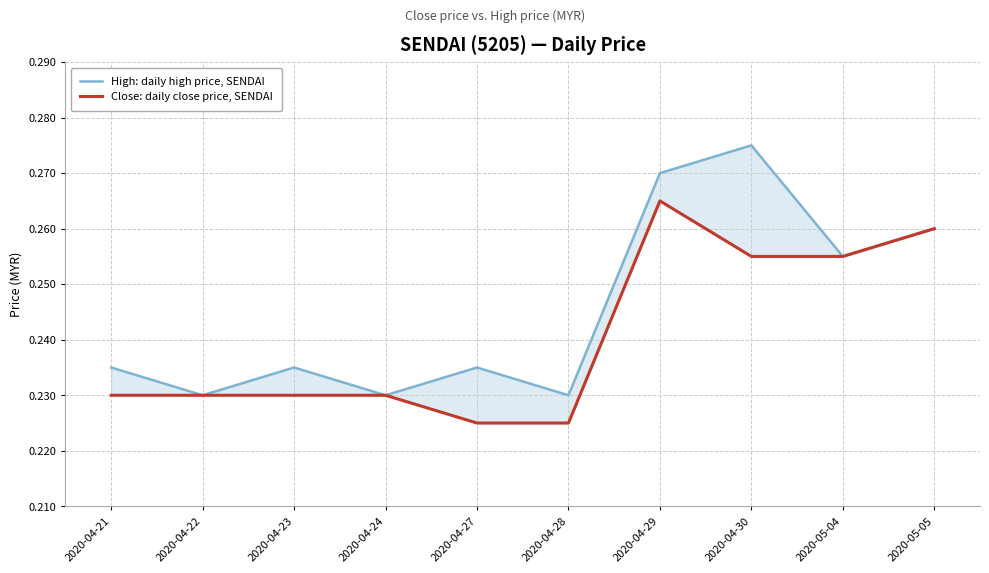

Is the value of High: daily high price, SENDAI at 2020-04-29 greater than the value of Close: daily close price, SENDAI at 2020-04-30?

Yes